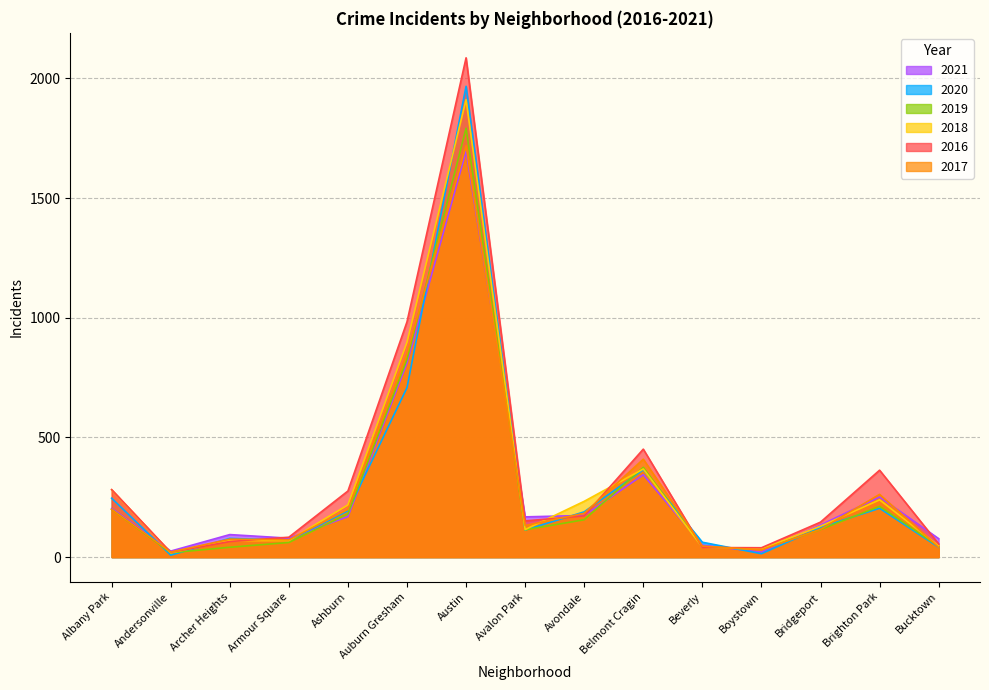

Rank the series at Andersonville from lowest to highest value.

2020, 2018, 2019, 2016, 2017, 2021